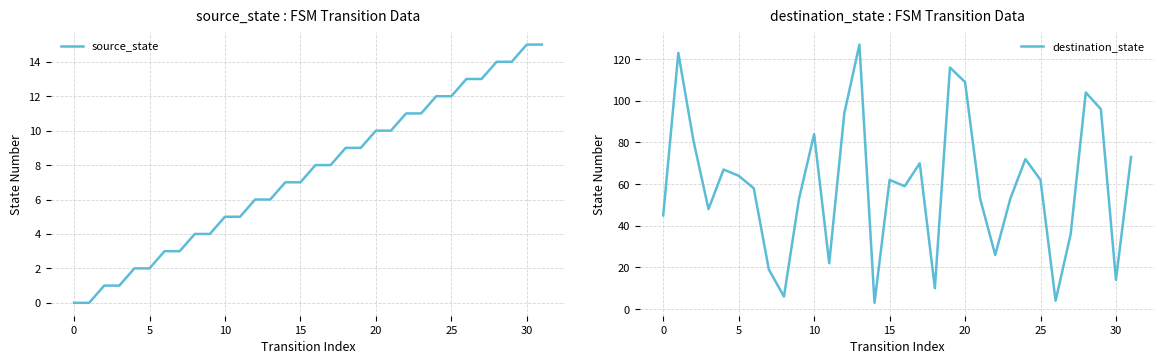

True or false: source_state has a value of 11 at 22.

True